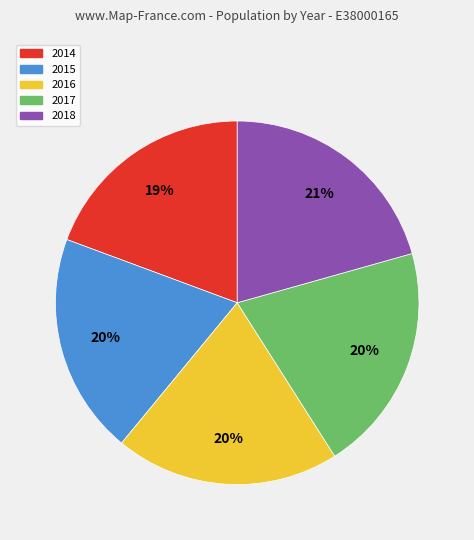

The 2018 slice represents 6% of the pie. True or false?

False